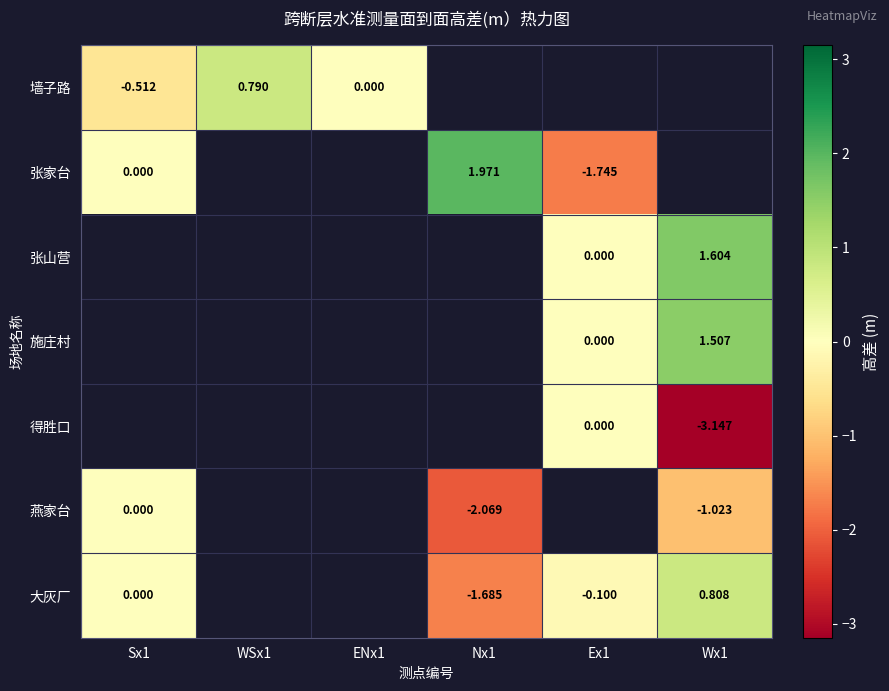

How many data points does each series have?

6